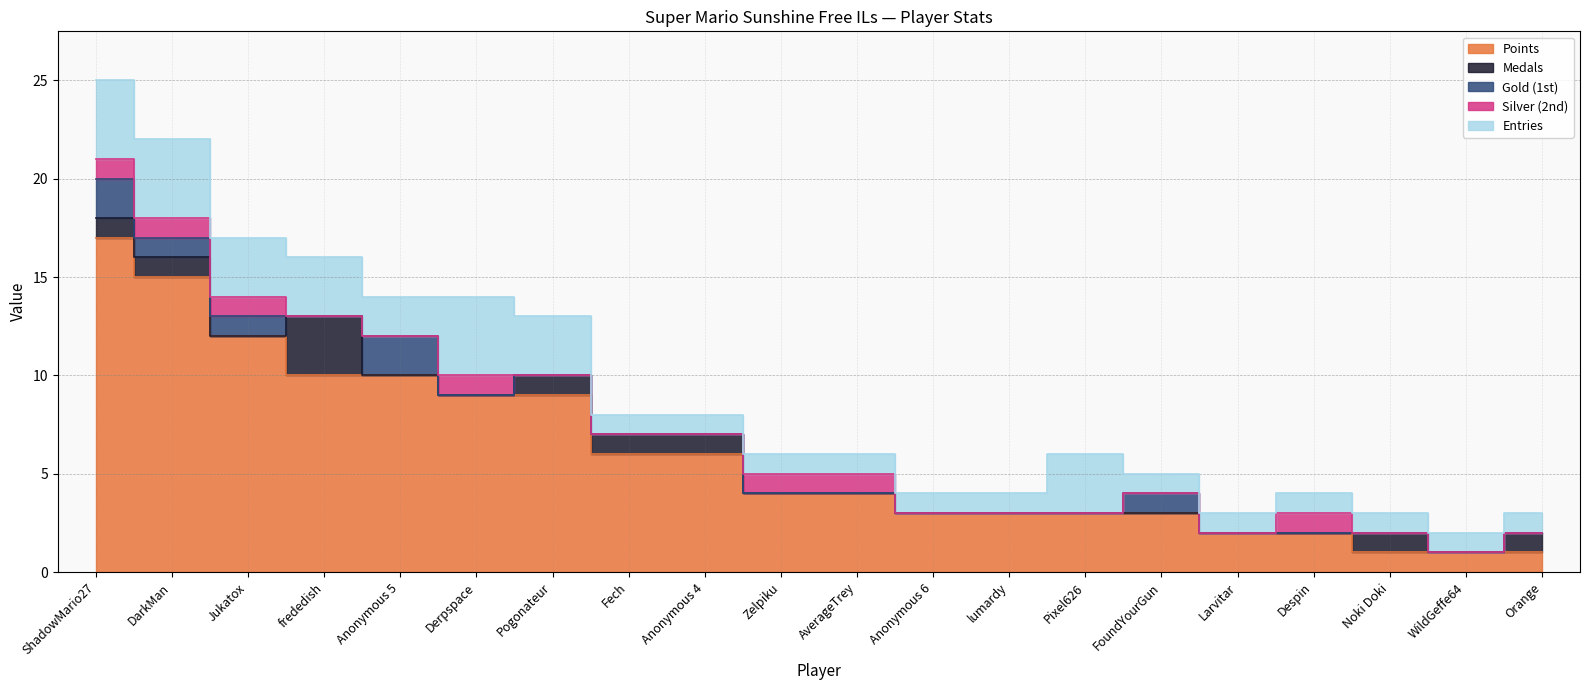

What is the label of the 12th point from the left?

Anonymous 6